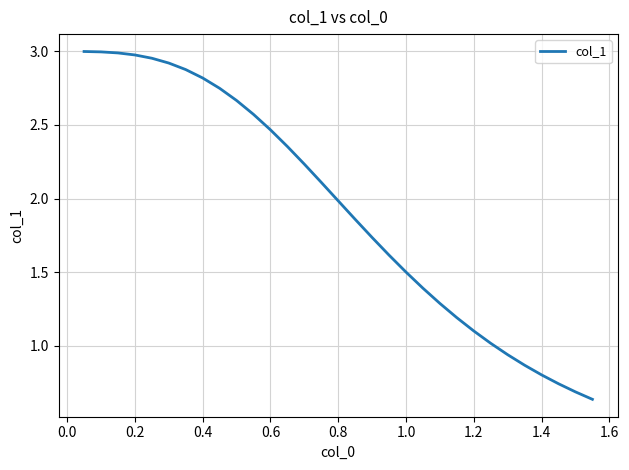

Is this an area chart (filled region under the line)?

No